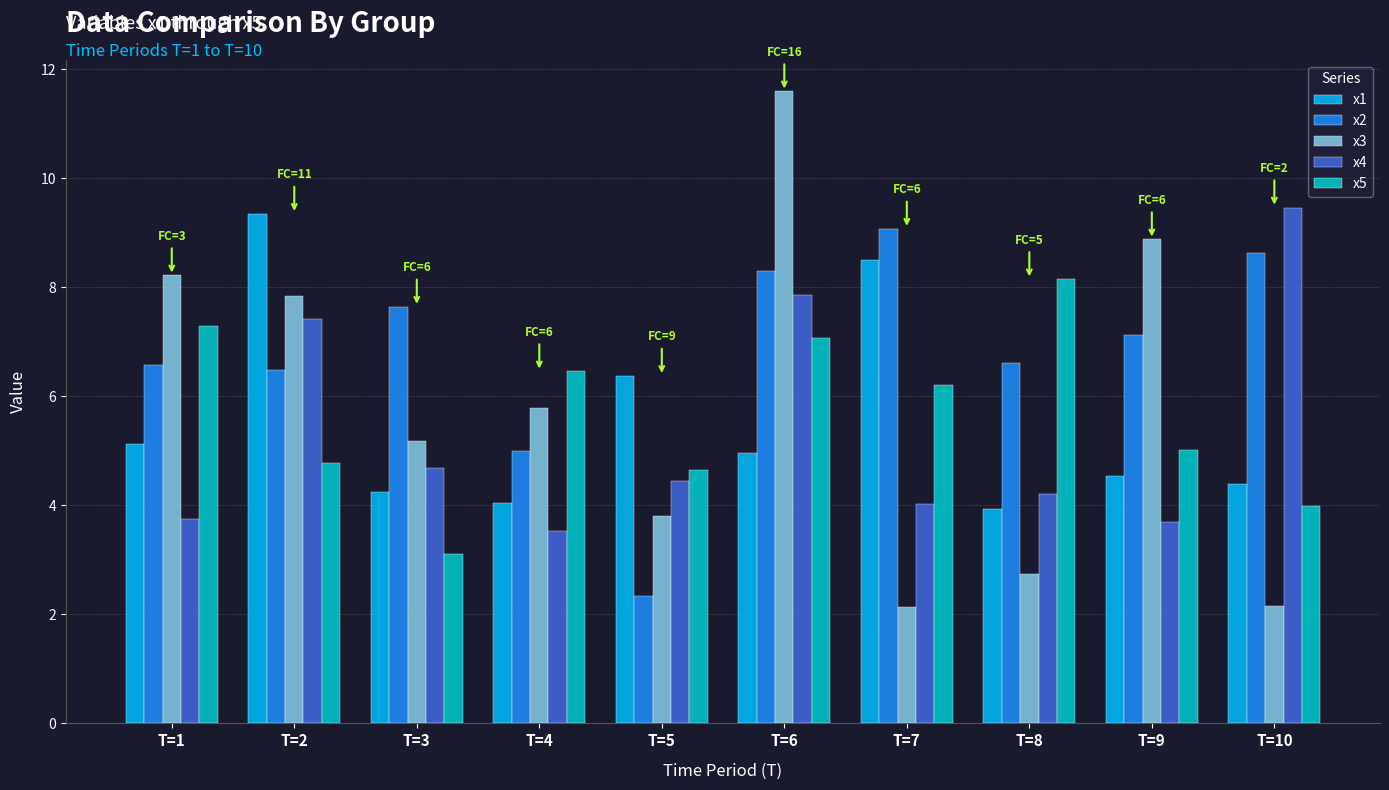

At which label does x5 reach its peak?

T=8